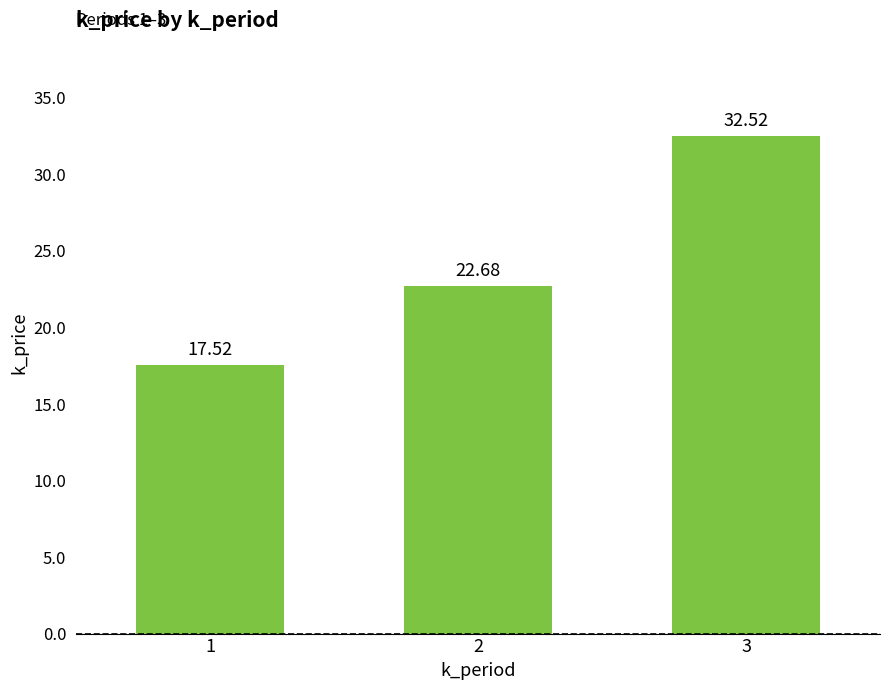

What is the sum of all values?

72.7